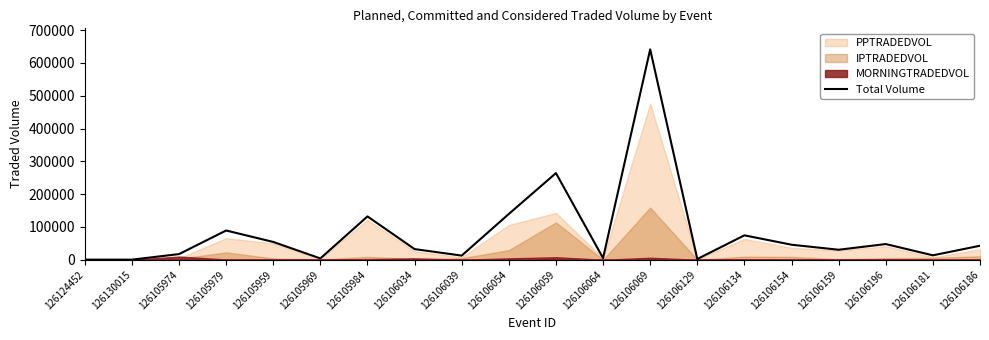

Is it true that the value at 126106129 is 2199.1?

True